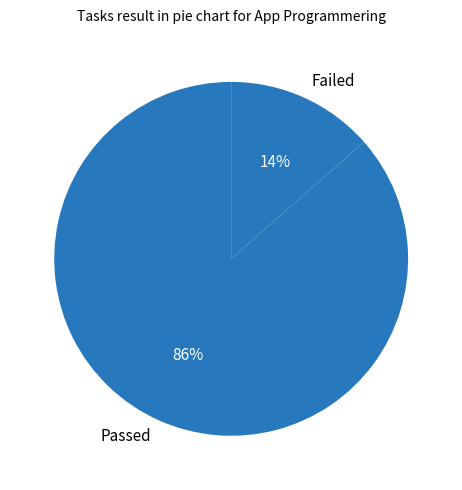

How many slices are in this pie chart?

2